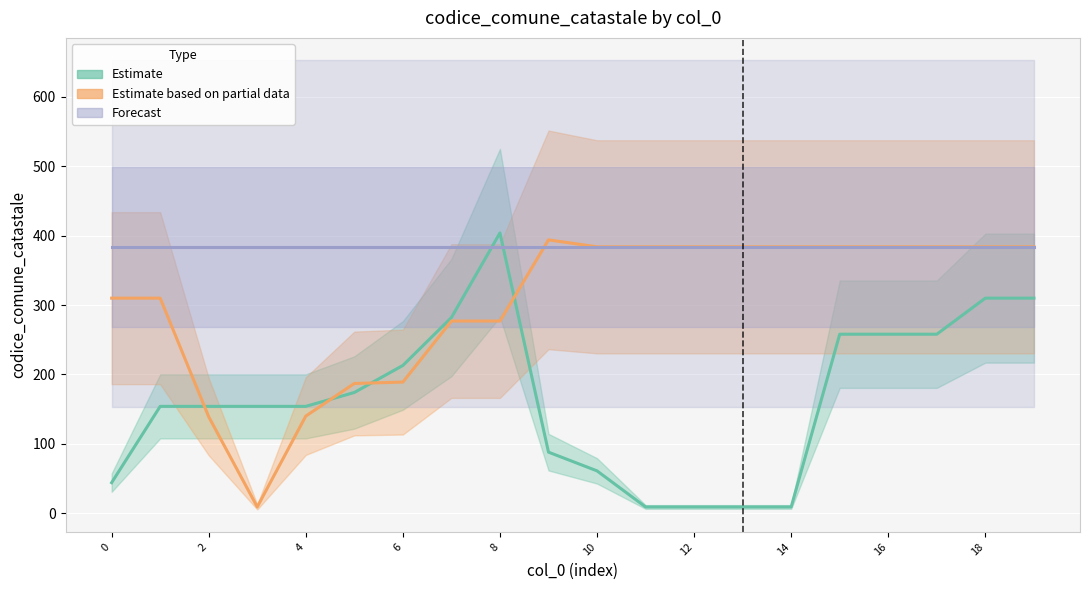

What is the average value of the Estimate series?

166